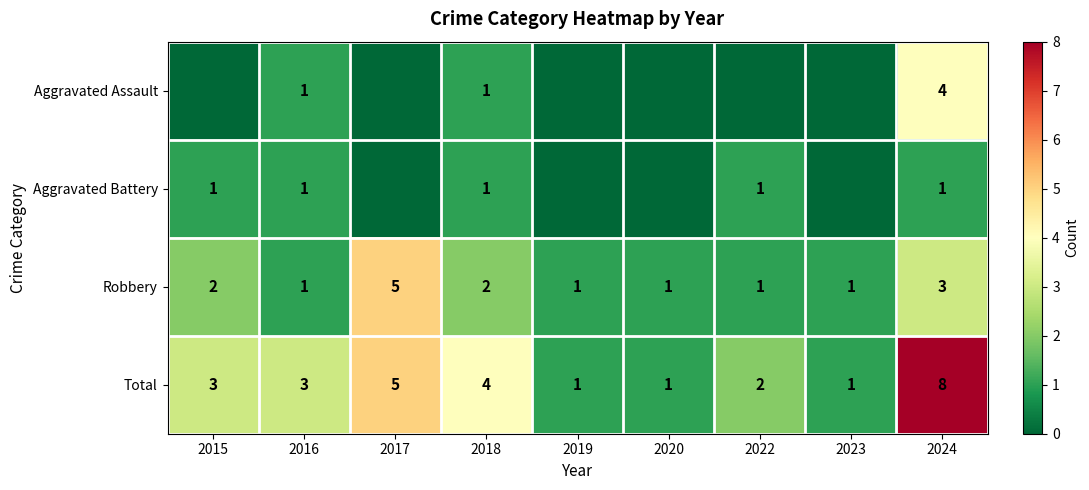

Count the Total values in the range 1 to 4.

7